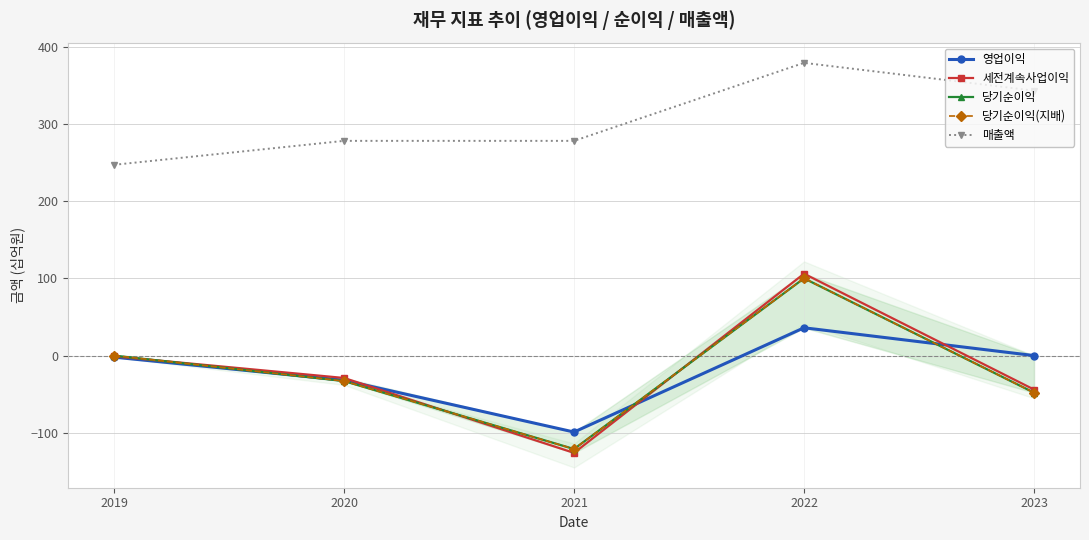

How many interior local peaks does the 세전계속사업이익 series have?

1